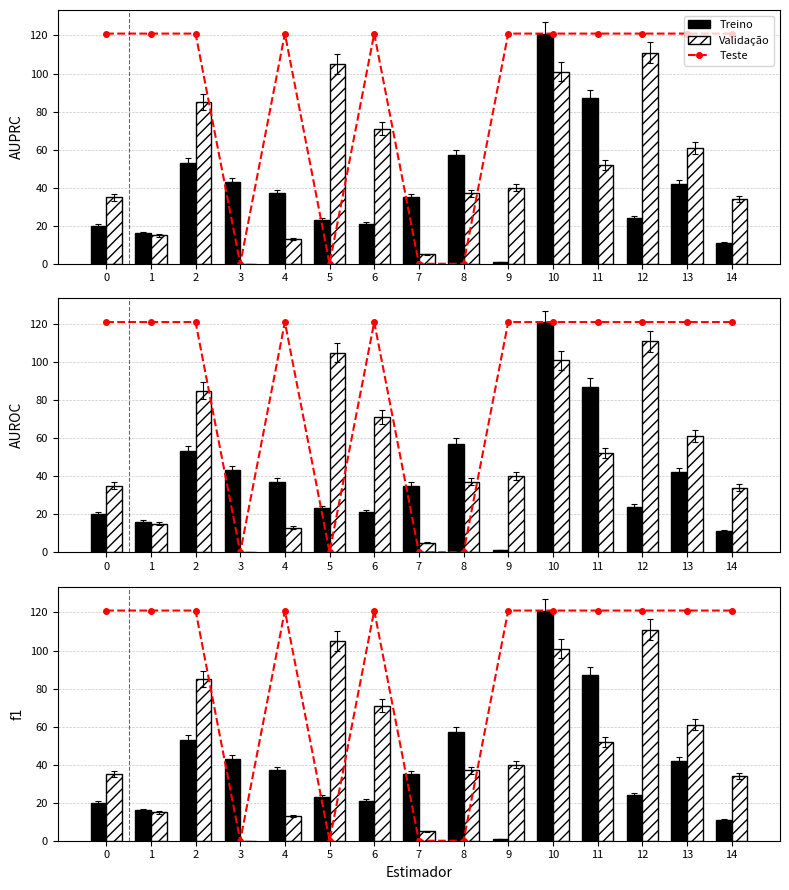

What is the approximate value of Treino at 1?

16